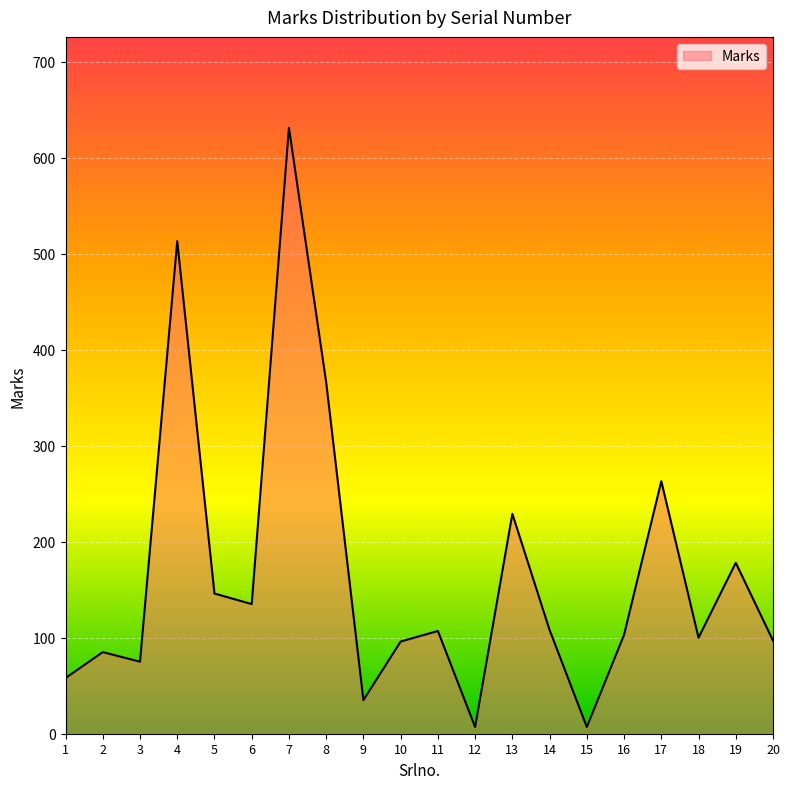

How many lines are shown in the chart?

1